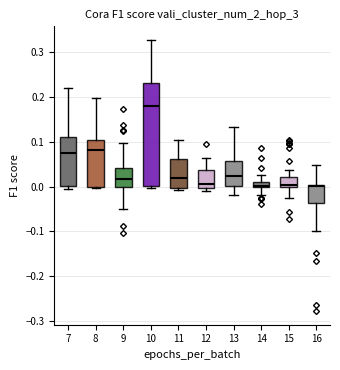

Where is the upper edge of the box at x = 12 on the y-axis? The values are not printed on the chart, so give them approximately, as read against the axis.

0.04